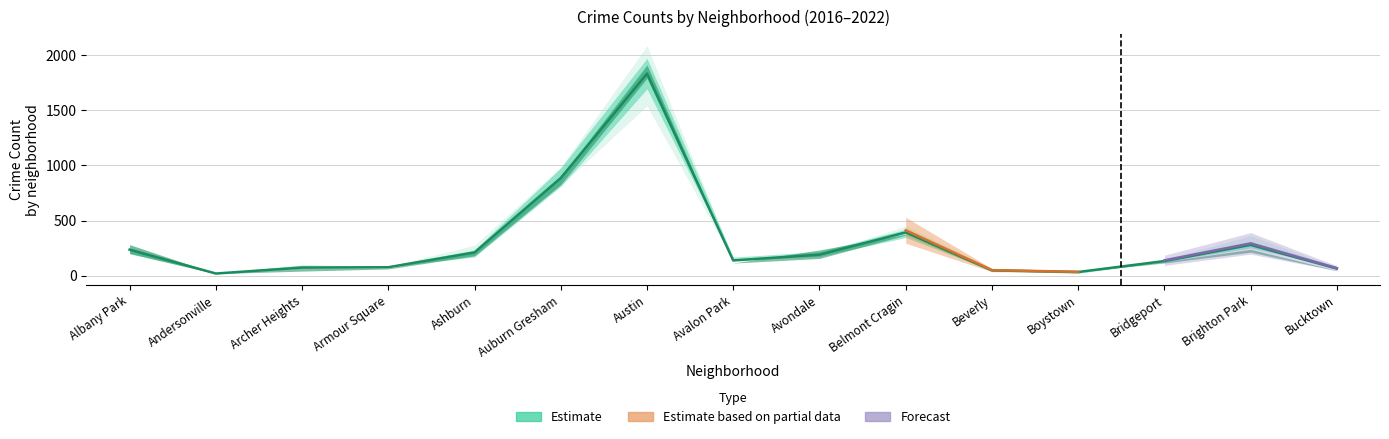

Reading right to left, what are all the values shown in this chart?

2017: Bucktown=85	Brighton Park=308	Bridgeport=128	Boystown=33	Beverly=47	Belmont Cragin=420	Avondale=218	Avalon Park=143	Austin=1971	Auburn Gresham=978	Ashburn=233	Armour Square=88	Archer Heights=69	Andersonville=17	Albany Park=235
2022: Bucktown=75	Brighton Park=299	Bridgeport=142	Boystown=38	Beverly=66	Belmont Cragin=393	Avondale=189	Avalon Park=135	Austin=1541	Auburn Gresham=818	Ashburn=188	Armour Square=77	Archer Heights=101	Andersonville=17	Albany Park=215
2016: Bucktown=55	Brighton Park=363	Bridgeport=146	Boystown=39	Beverly=40	Belmont Cragin=451	Avondale=172	Avalon Park=151	Austin=2086	Auburn Gresham=983	Ashburn=276	Armour Square=83	Archer Heights=65	Andersonville=20	Albany Park=282
2021: Bucktown=77	Brighton Park=251	Bridgeport=134	Boystown=21	Beverly=49	Belmont Cragin=346	Avondale=174	Avalon Park=168	Austin=1695	Auburn Gresham=811	Ashburn=170	Armour Square=79	Archer Heights=94	Andersonville=25	Albany Park=203
2018: Bucktown=47	Brighton Park=239	Bridgeport=129	Boystown=34	Beverly=41	Belmont Cragin=368	Avondale=233	Avalon Park=115	Austin=1911	Auburn Gresham=898	Ashburn=218	Armour Square=69	Archer Heights=69	Andersonville=18	Albany Park=281
2019: Bucktown=45	Brighton Park=213	Bridgeport=115	Boystown=33	Beverly=42	Belmont Cragin=375	Avondale=156	Avalon Park=114	Austin=1792	Auburn Gresham=827	Ashburn=180	Armour Square=61	Archer Heights=41	Andersonville=18	Albany Park=199